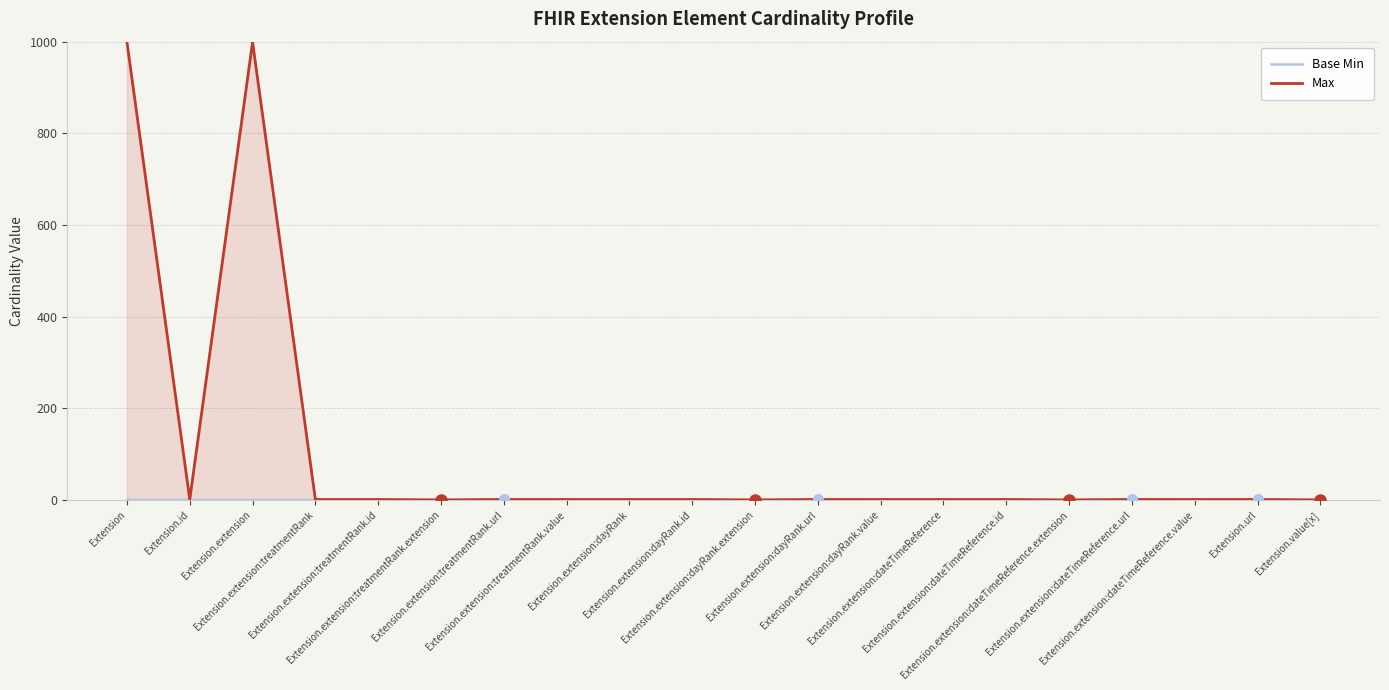

What is the label of the 6th point from the left?

Extension.extension:treatmentRank.extension